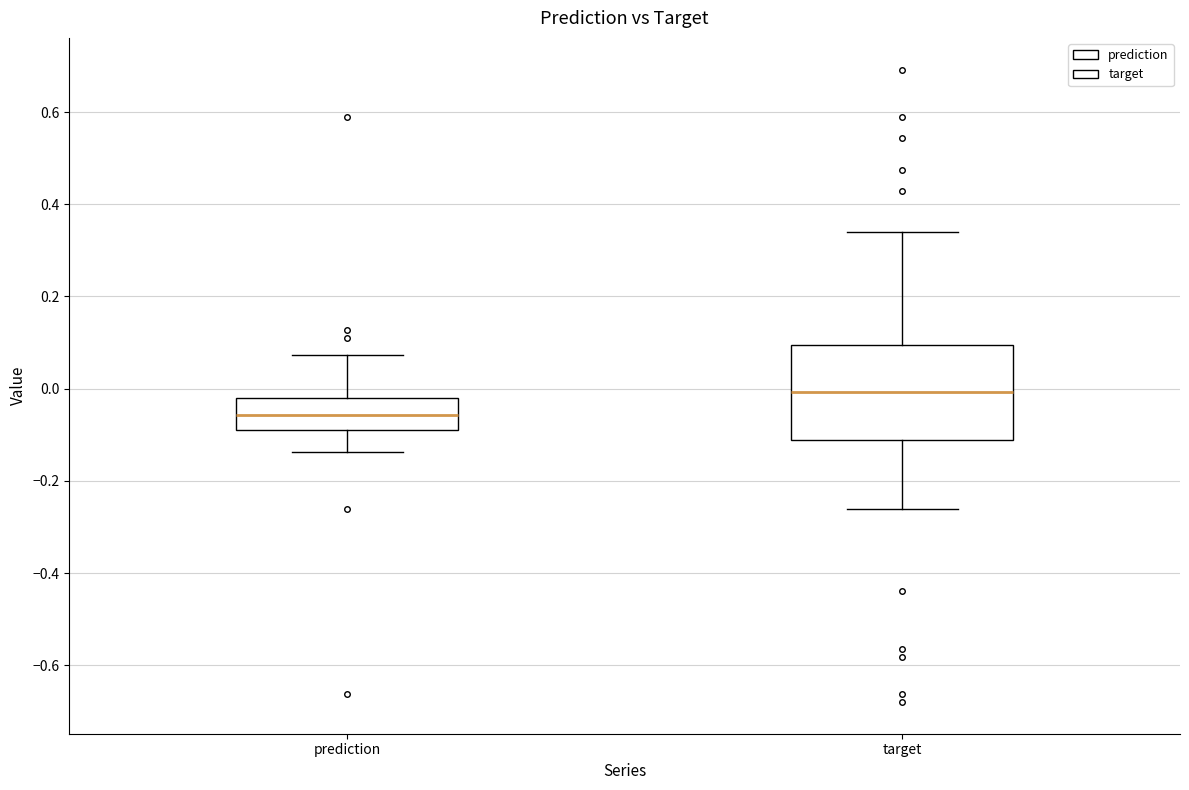

Reading left to right, transcribe this box plot: for each box, give where its median line is, the range the box spans, and where its two whiskers end, as read against the y-axis. The values are not printed on the chart, so give them approximately, as read against the axis.

prediction: median -0.06, box -0.08 to -0.02, whiskers -0.14 to 0.08
target: median 0.00, box -0.12 to 0.10, whiskers -0.26 to 0.34